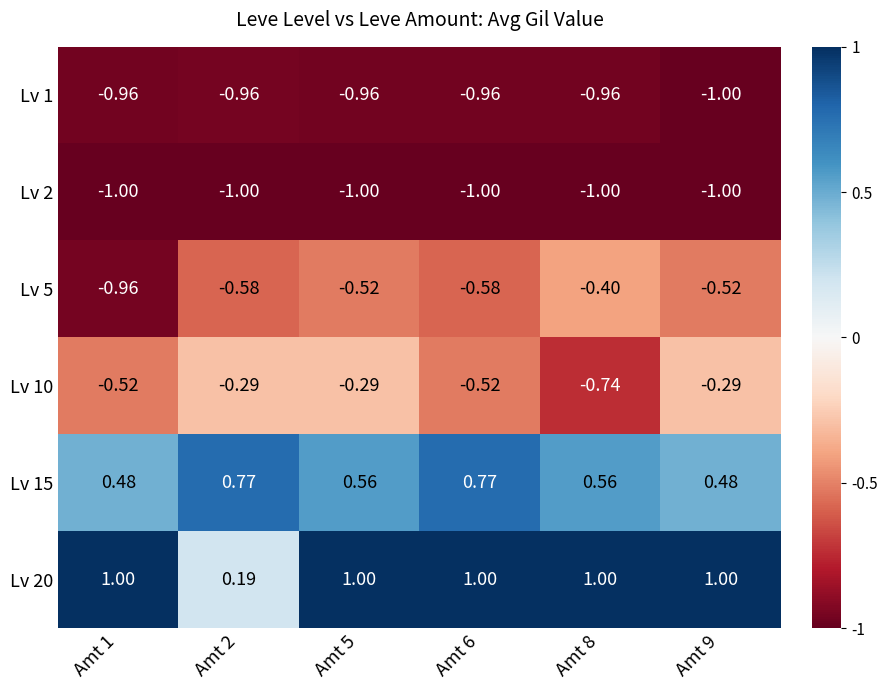

What is the total value across all series at Amt 5?

-1.2